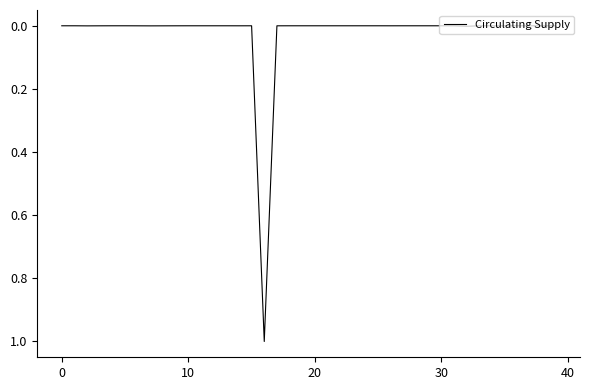

What is the maximum value shown in the chart?

1.0